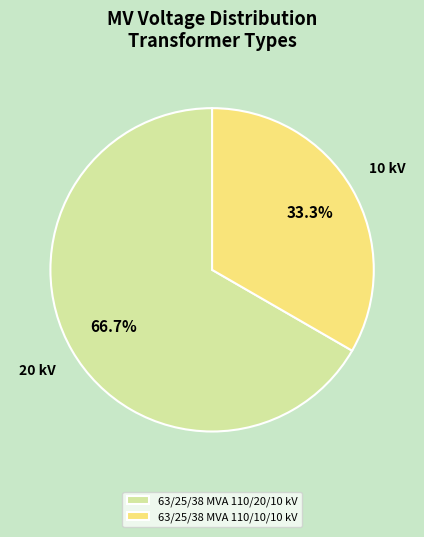

To the nearest percent, what is the combined percentage of 63/25/38 MVA 110/10/10 kV and 63/25/38 MVA 110/20/10 kV?

100%